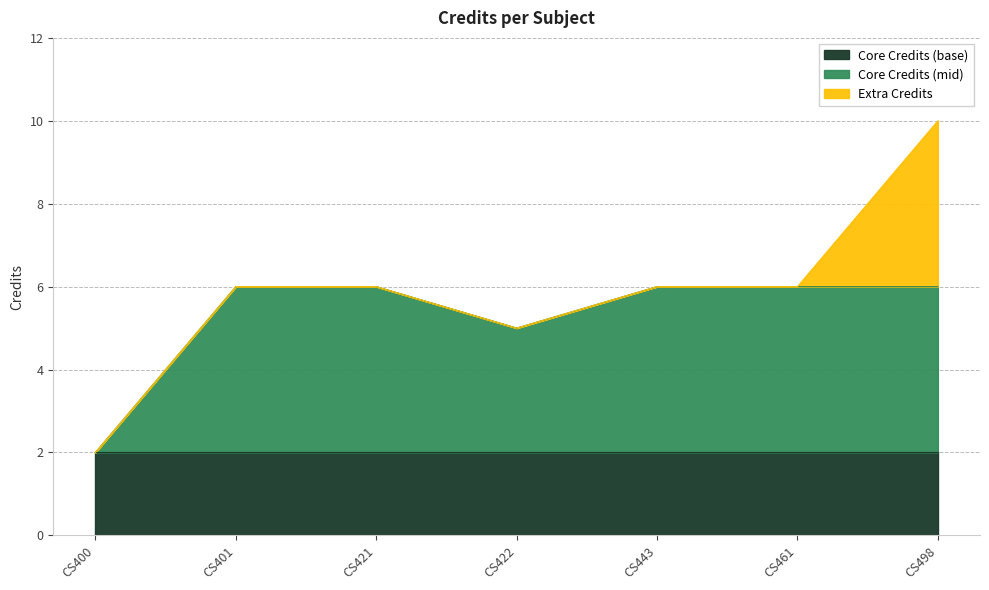

Is it true that the value at CS421 is 6?

True